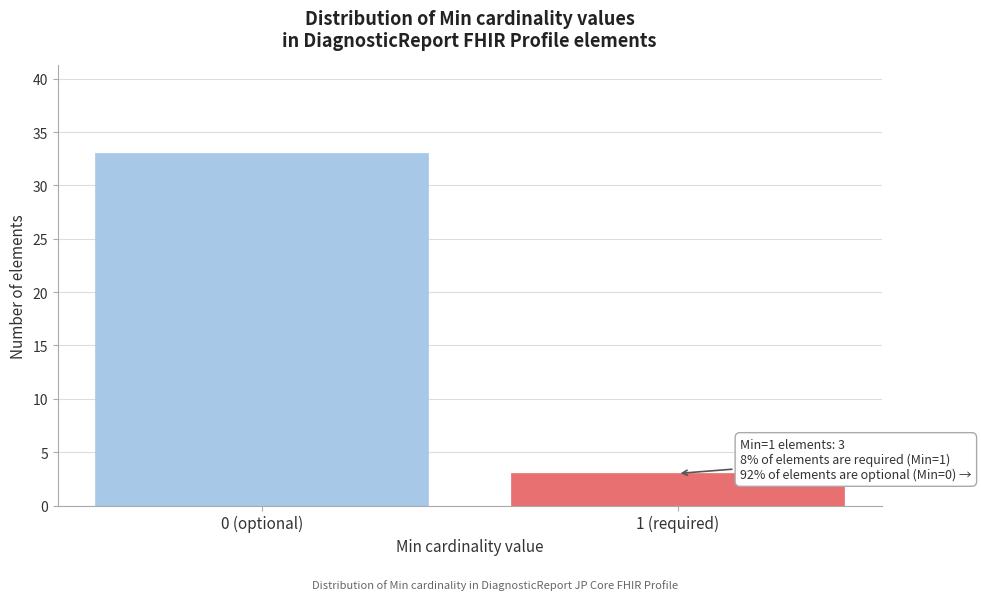

Reading right to left, extract all data points from this chart.

3	33